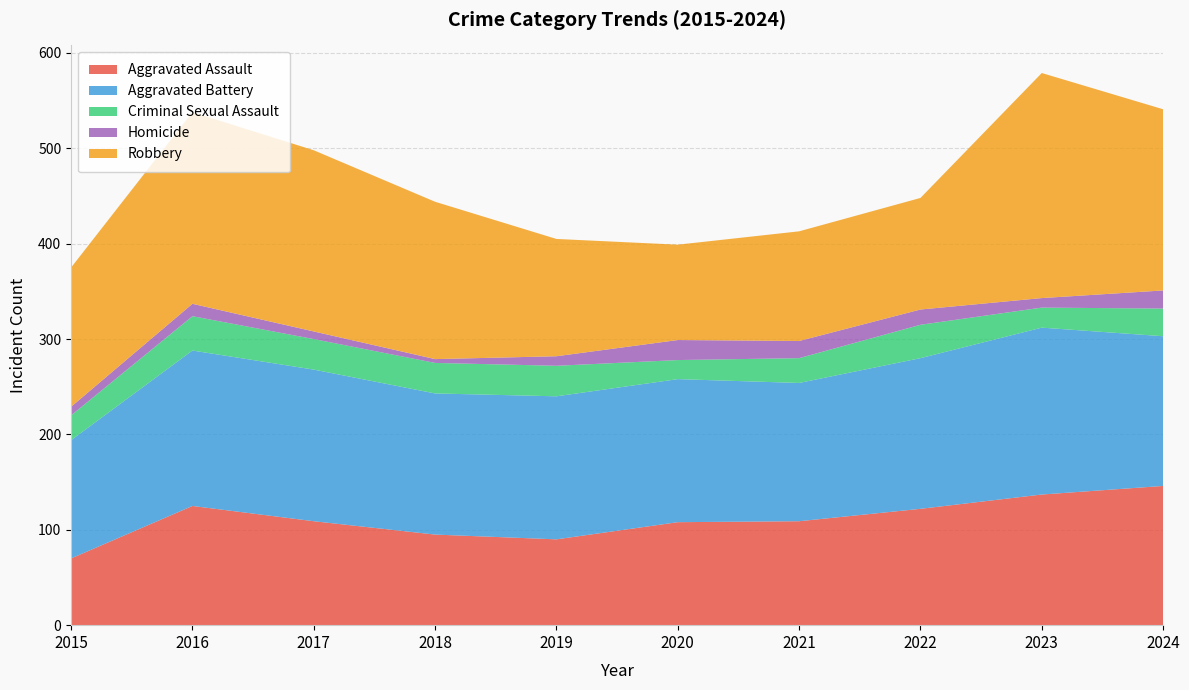

Reading left to right, list all the values displayed in this chart.

Aggravated Assault: 70	125	109	95	90	108	109	122	137	146
Aggravated Battery: 124	163	159	148	150	150	145	158	175	157
Criminal Sexual Assault: 26	36	32	32	32	20	26	35	21	29
Homicide: 9	13	8	4	10	21	18	16	10	19
Robbery: 146	201	190	165	123	100	115	117	236	190